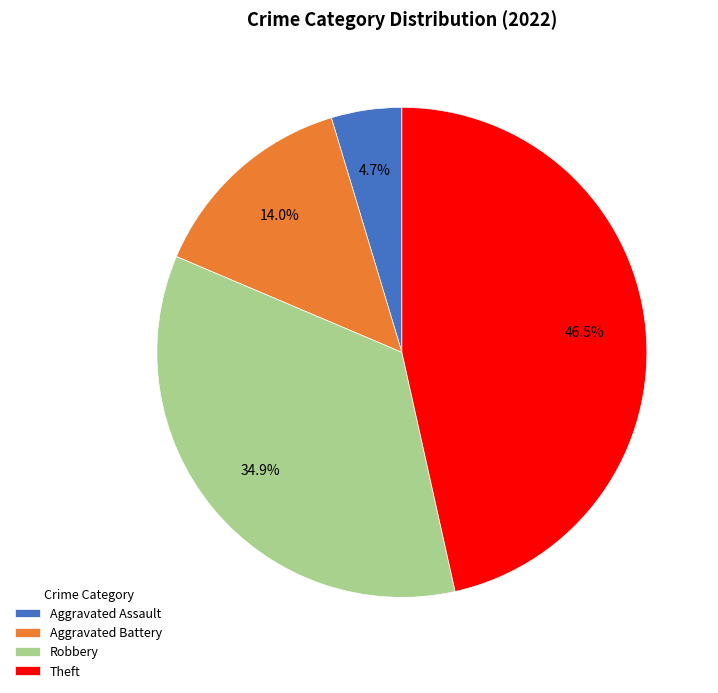

What portion of the pie excludes Robbery?

65.1%